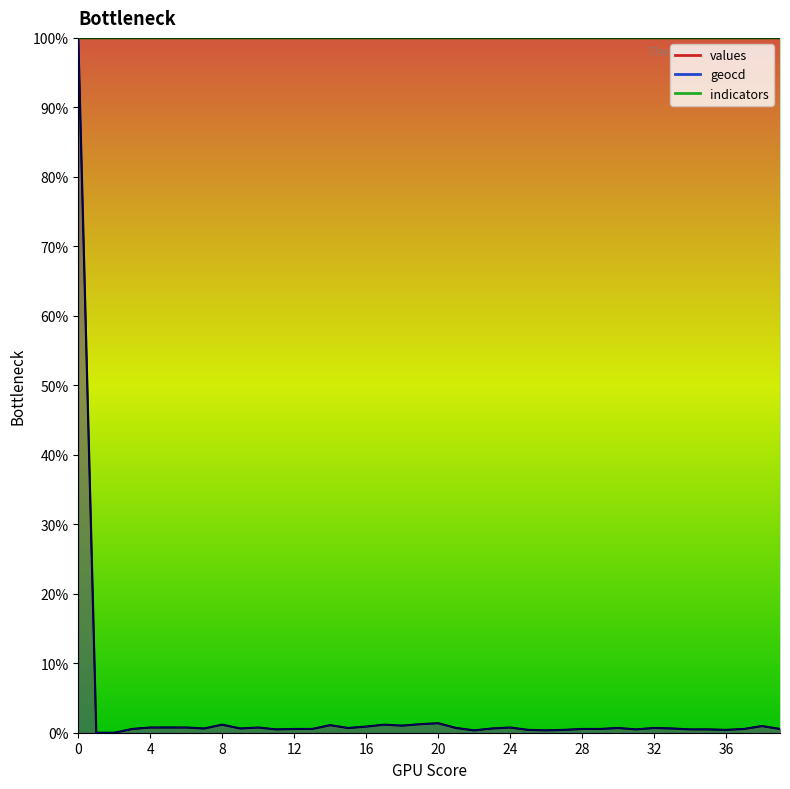

True or false: geocd and values intersect in this chart.

False